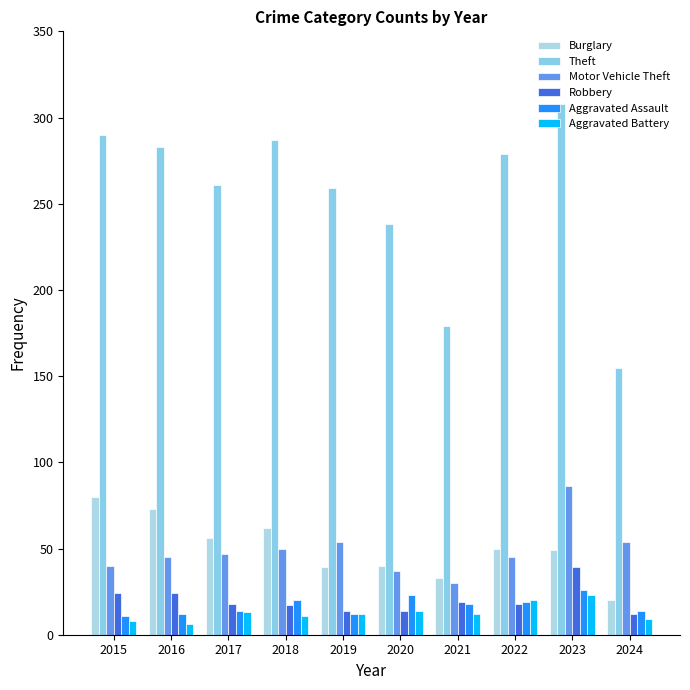

Which series has the largest total across all categories?

Theft